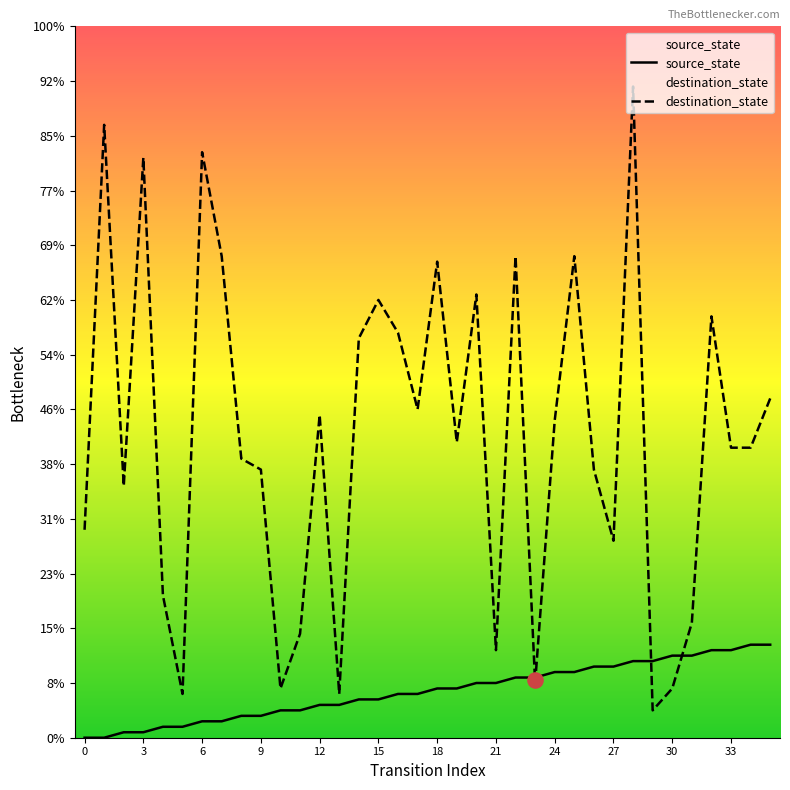

Which series reaches the minimum Y coordinate?

source_state